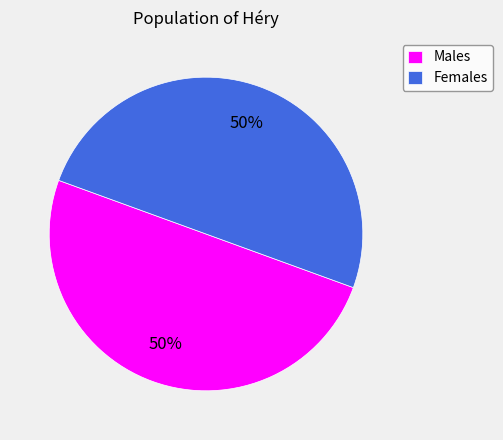

Approximately how many times larger is the value at Males compared to Females?

1.0